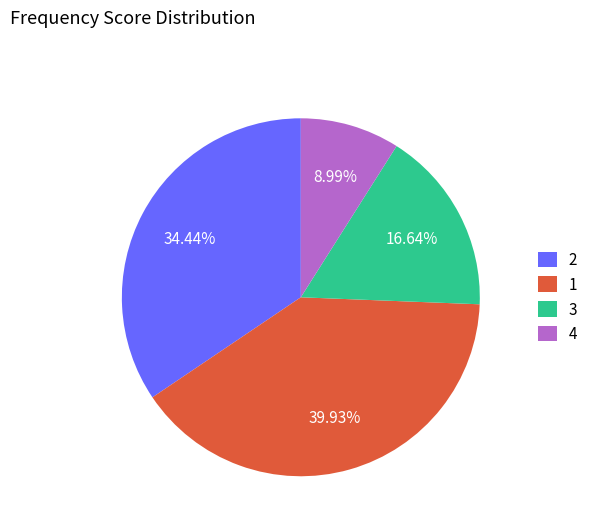

Is there a majority slice in this chart?

No